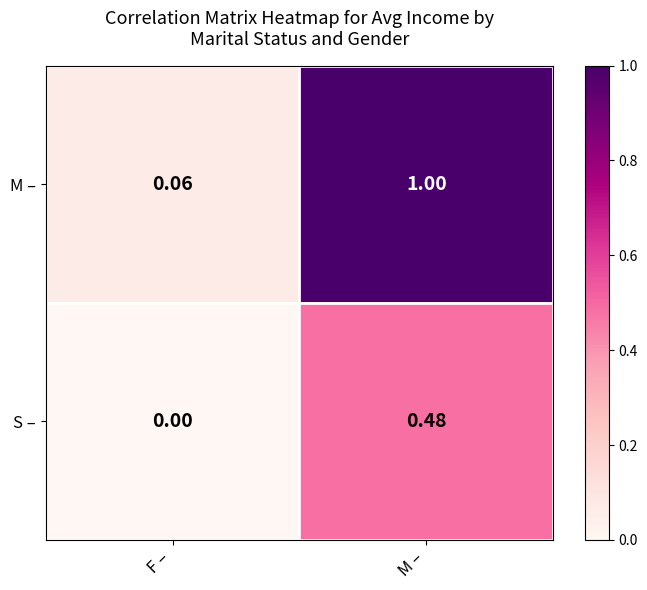

Which series has the widest spread of values?

M –